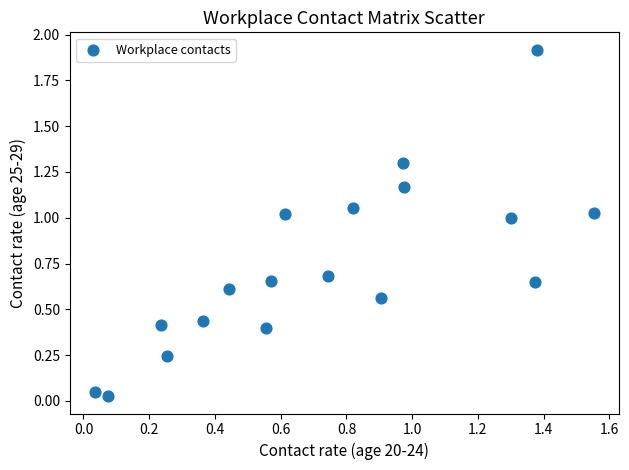

What is the range of X values (max minus min)?

1.5